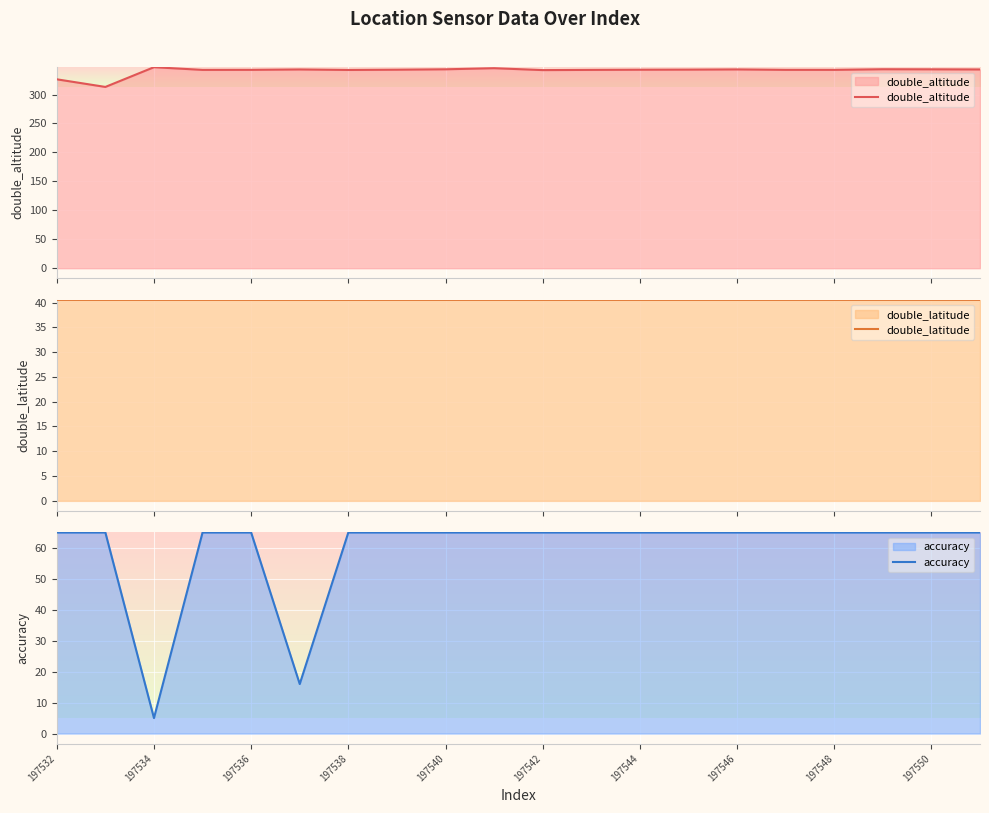

What is the lowest value of the double_altitude series?

313.1